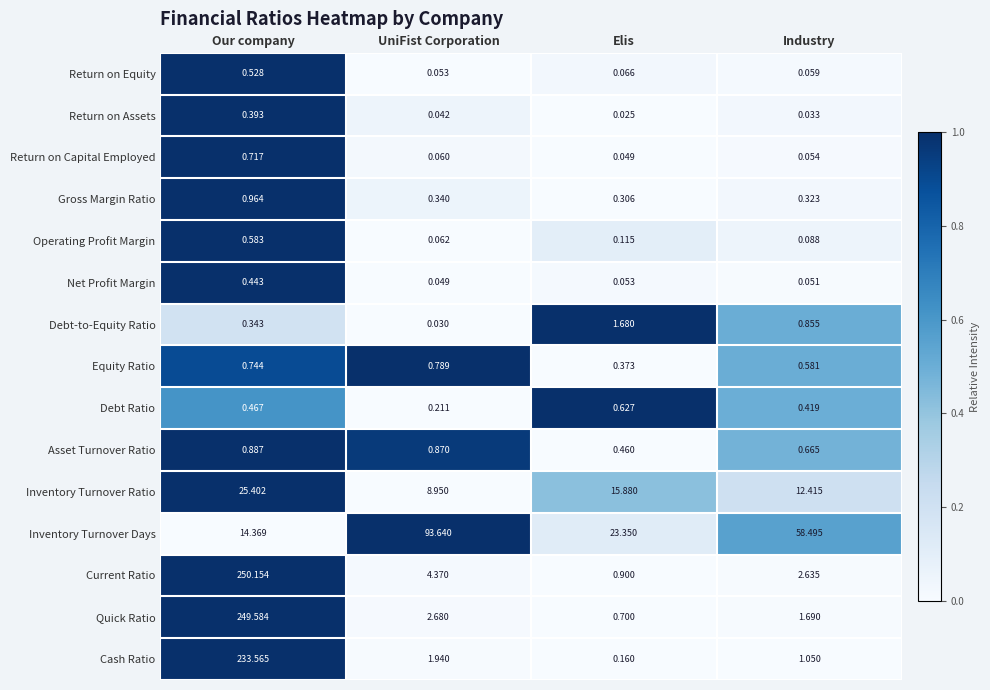

How many values in the Cash Ratio series are below 1?

1